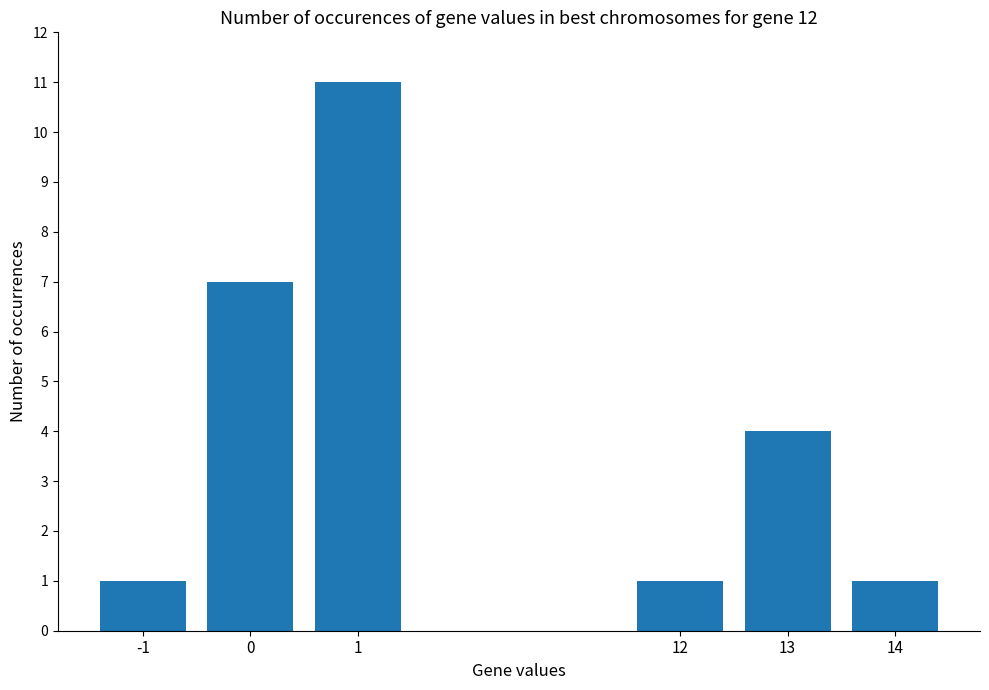

Reading left to right, extract all data points from this chart.

1	7	11	1	4	1